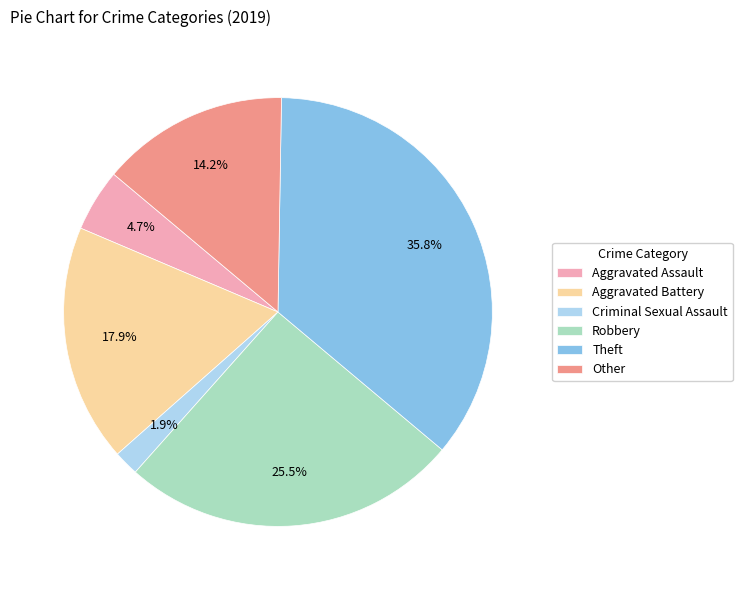

Count the number of slices in the pie.

6